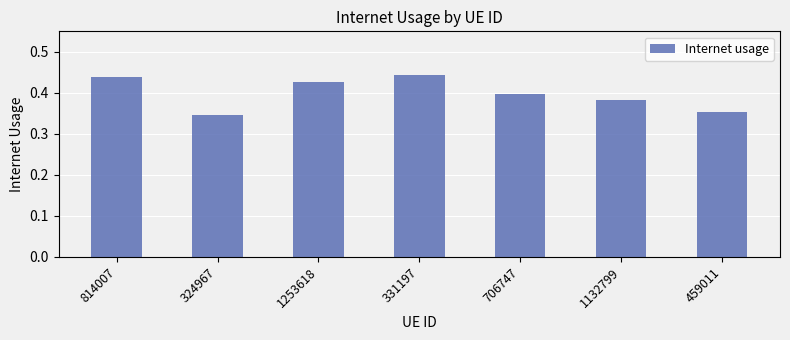

Count the number of categories in the chart.

7